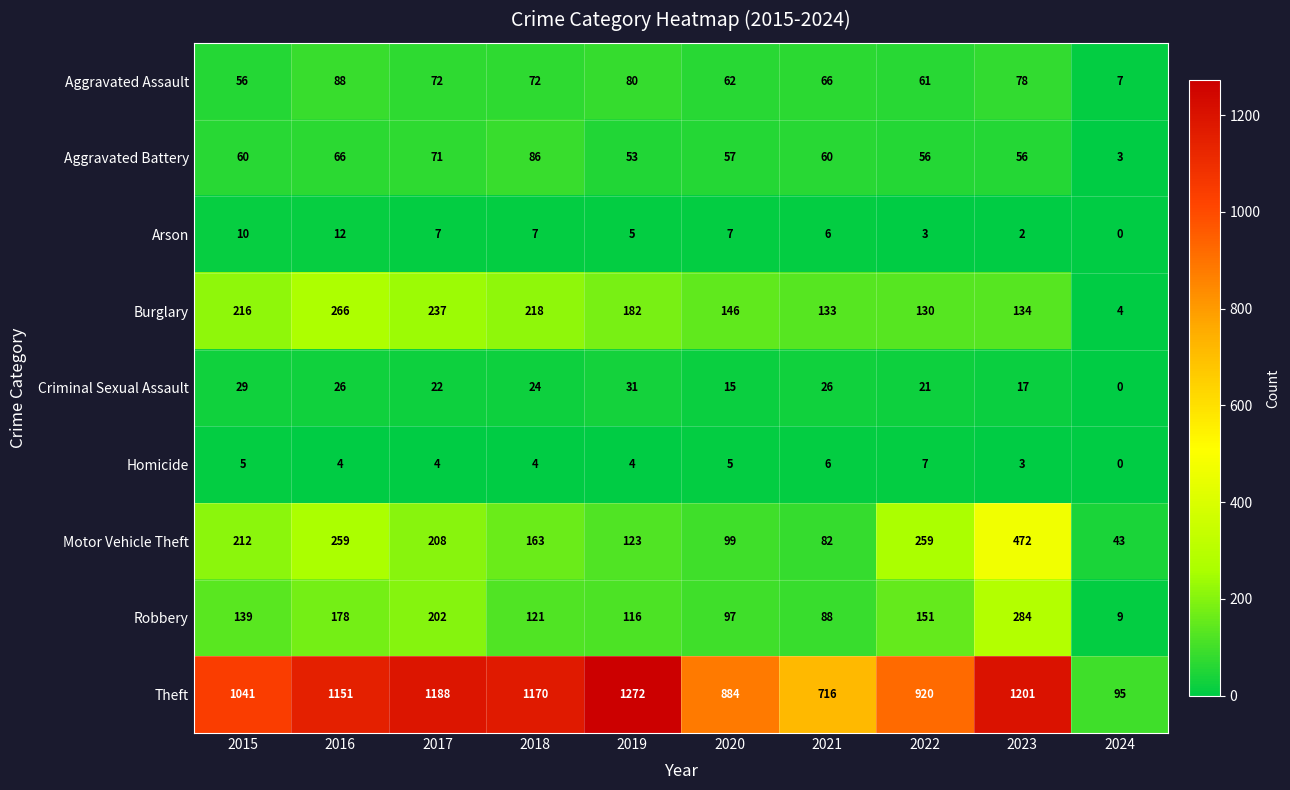

What is the sum of all Aggravated Assault values?

642